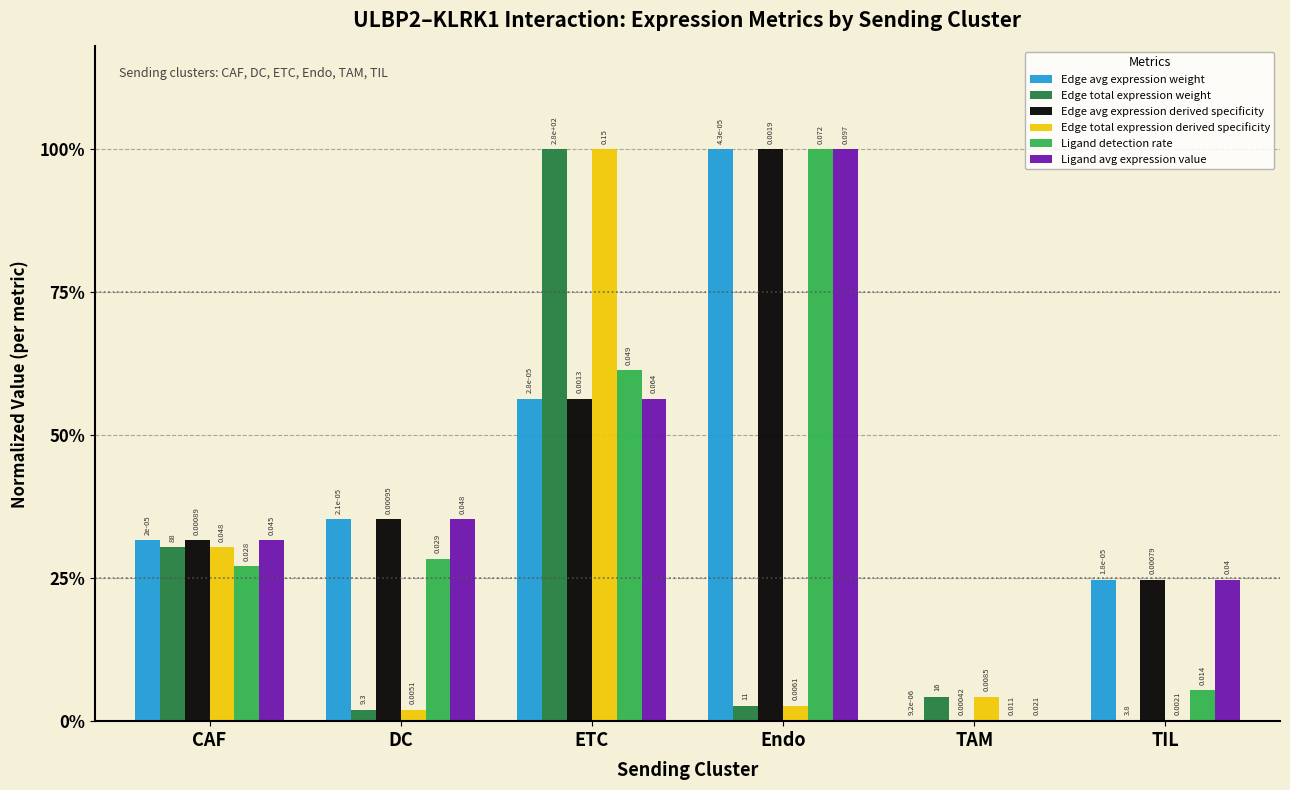

What are all the series names shown in the legend?

Edge avg expression weight, Edge total expression weight, Edge avg expression derived specificity, Edge total expression derived specificity, Ligand detection rate, Ligand avg expression value